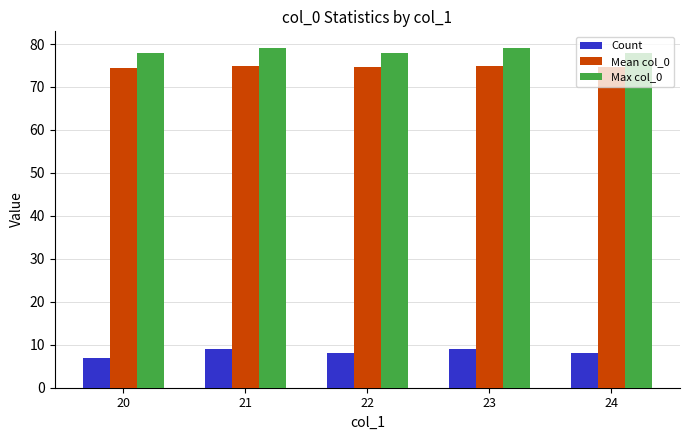

What is the average value of the Count series?

8.2